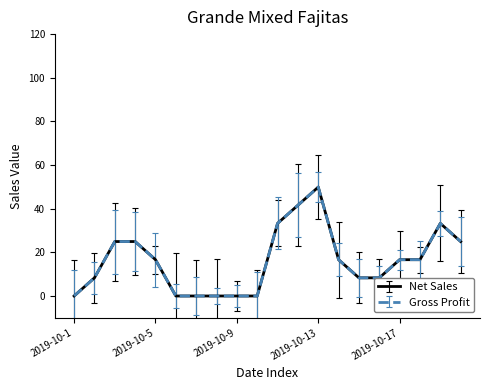

Does the chart have visible grid lines?

No